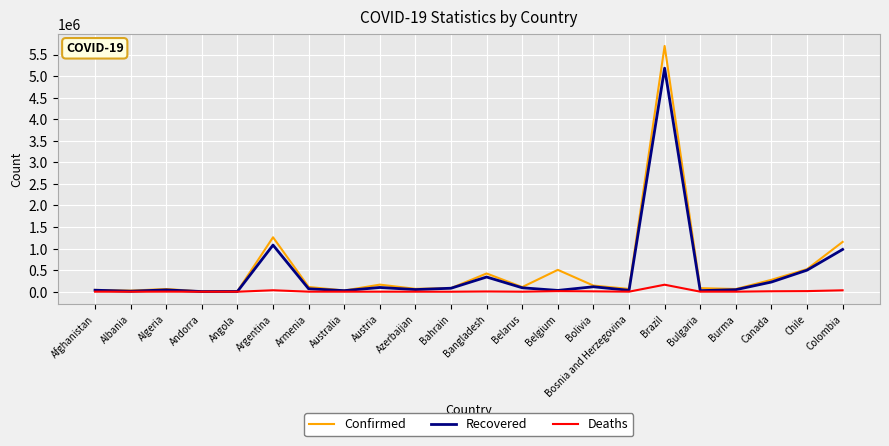

At which category is the sum across all series the highest?

Brazil